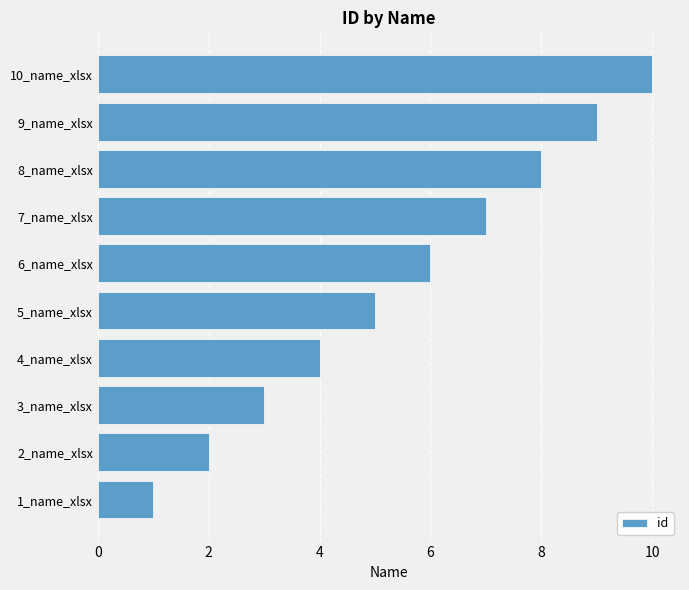

Which category has the lowest value across all series?

1_name_xlsx